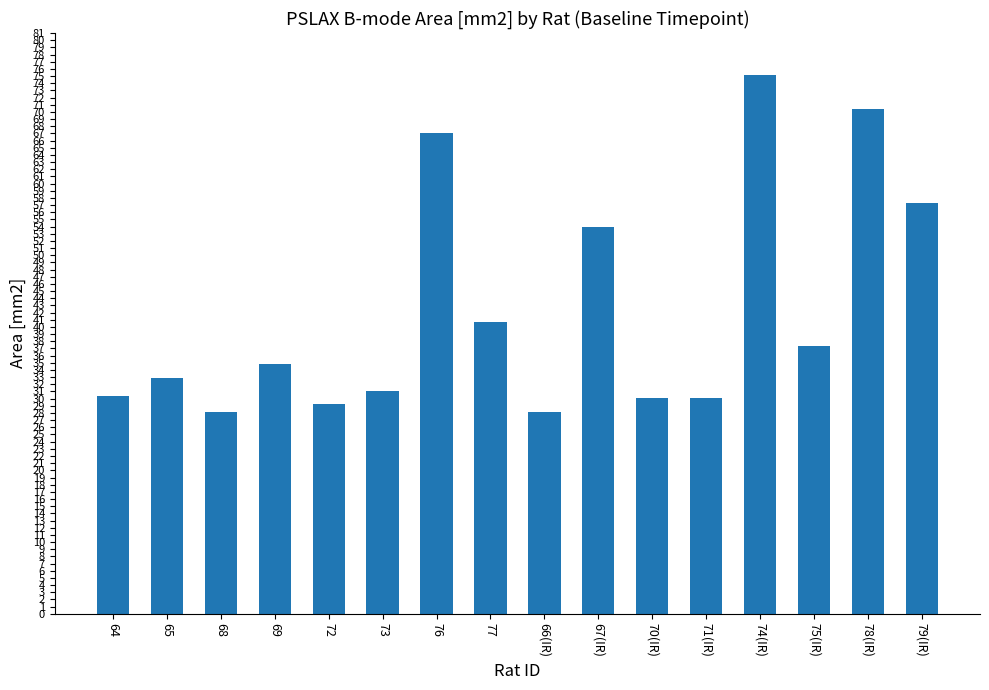

What is the sum of all values?

676.5